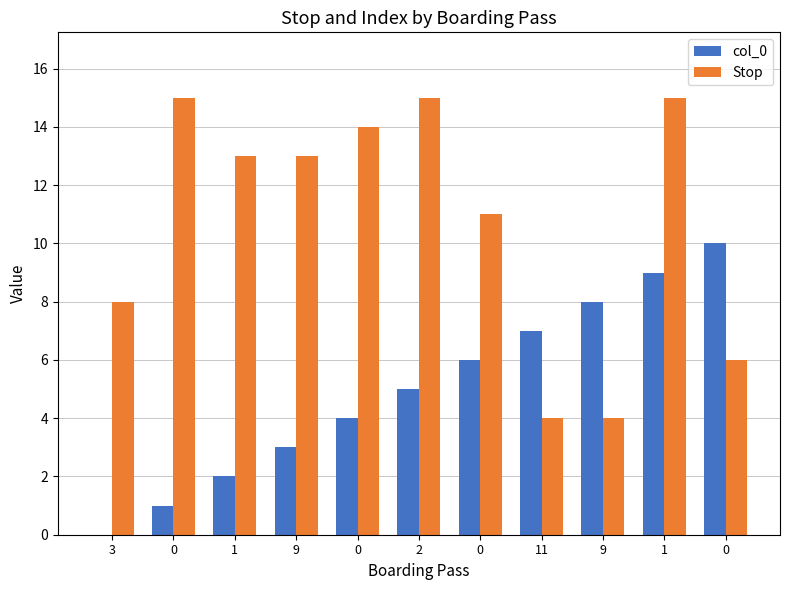

What are all the series names shown in the legend?

col_0, Stop